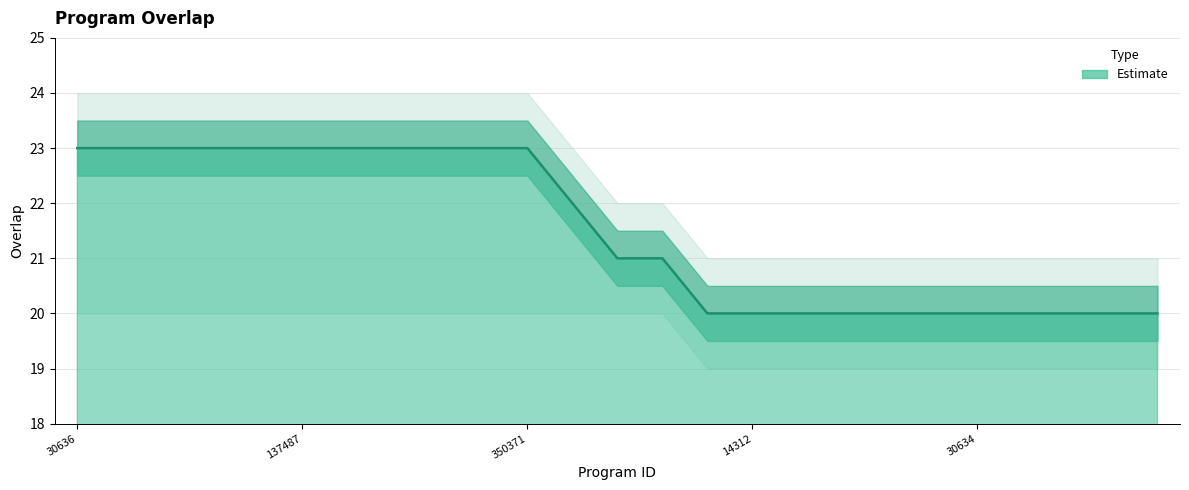

What is the greatest value displayed?

23